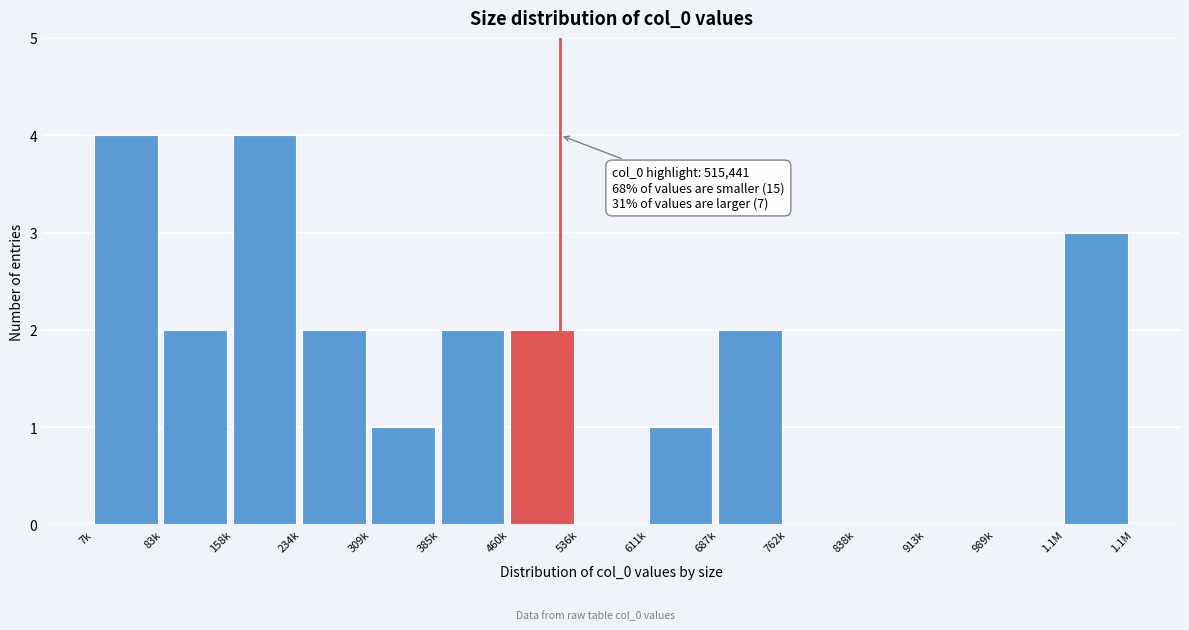

Reading left to right, extract all data points from this chart.

7k=4	83k=2	158k=4	234k=2	309k=1	385k=2	460k=2	536k=0	611k=1	687k=2	762k=0	838k=0	913k=0	989k=0	1.1M=3